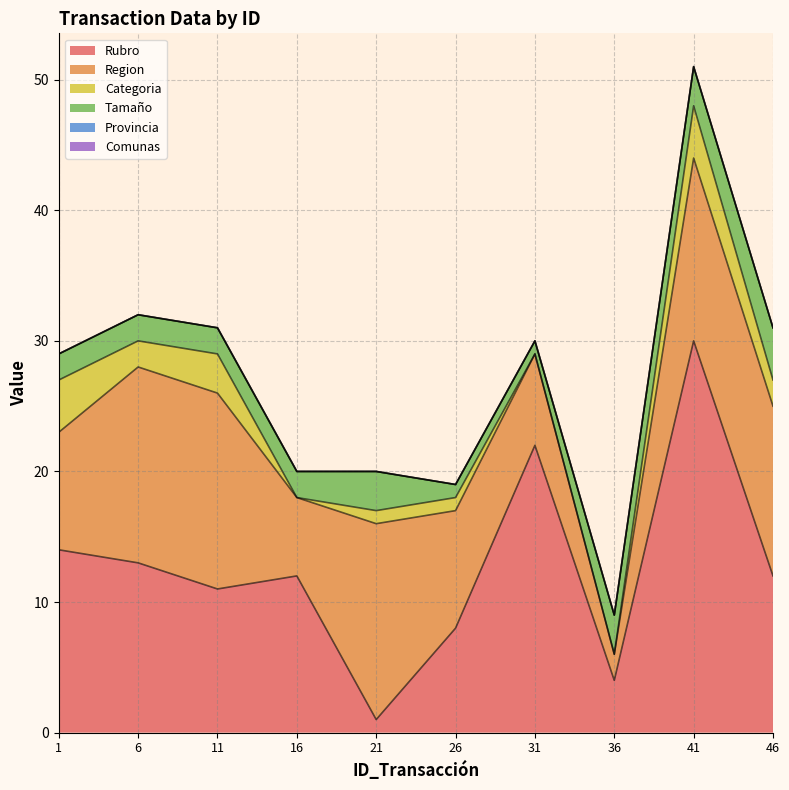

Which series has the widest spread of values?

Rubro